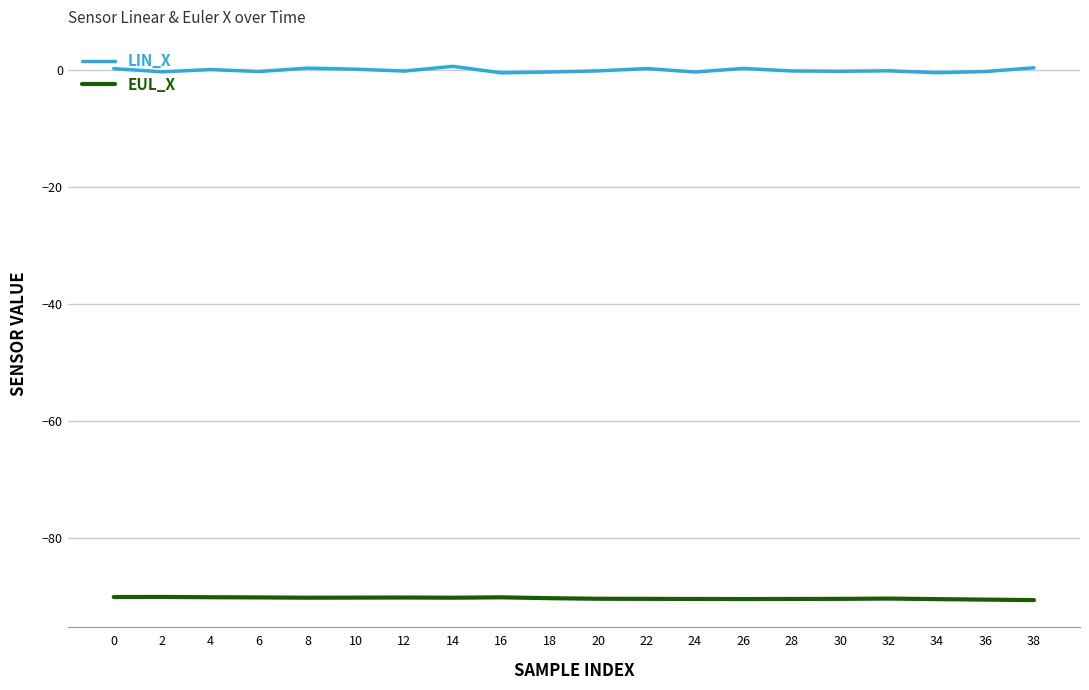

What is the minimum value shown in the chart?

-90.7